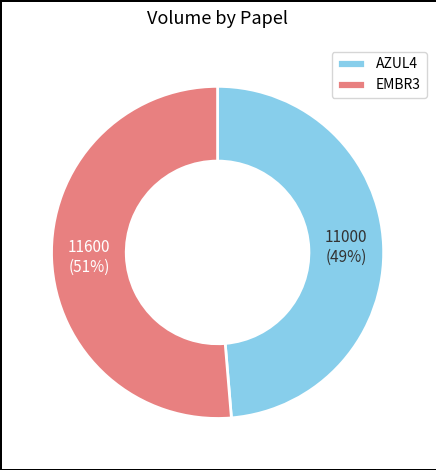

To the nearest percent, what is the average slice percentage?

50%